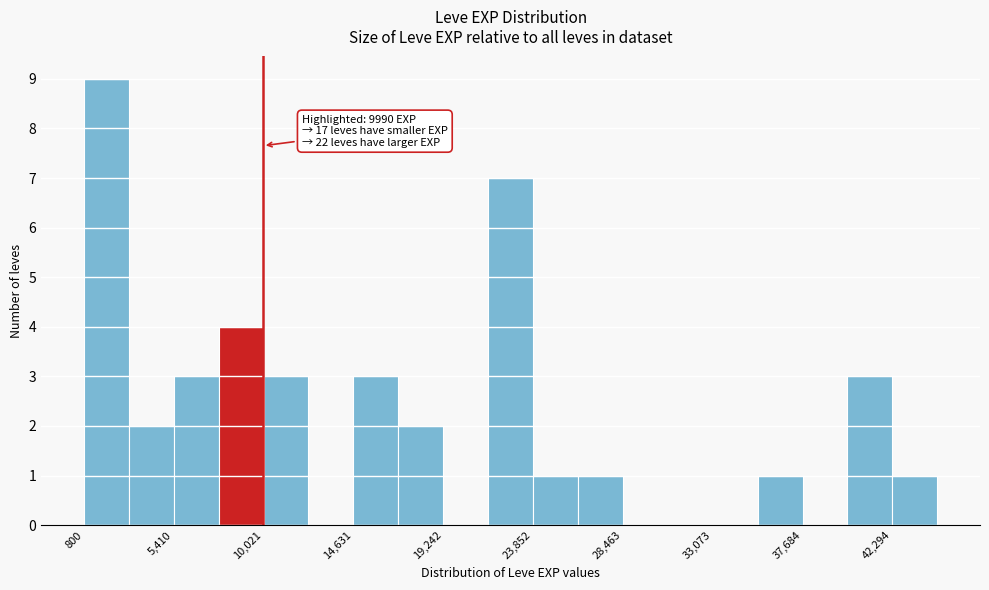

Over which range of the x-axis is the bar tallest?

1000 to 3000